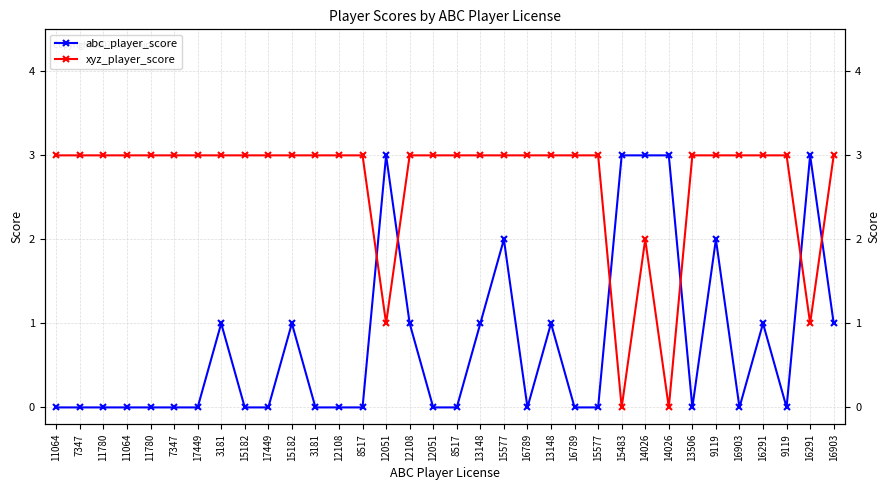

At which category is the sum across all series the highest?

15577